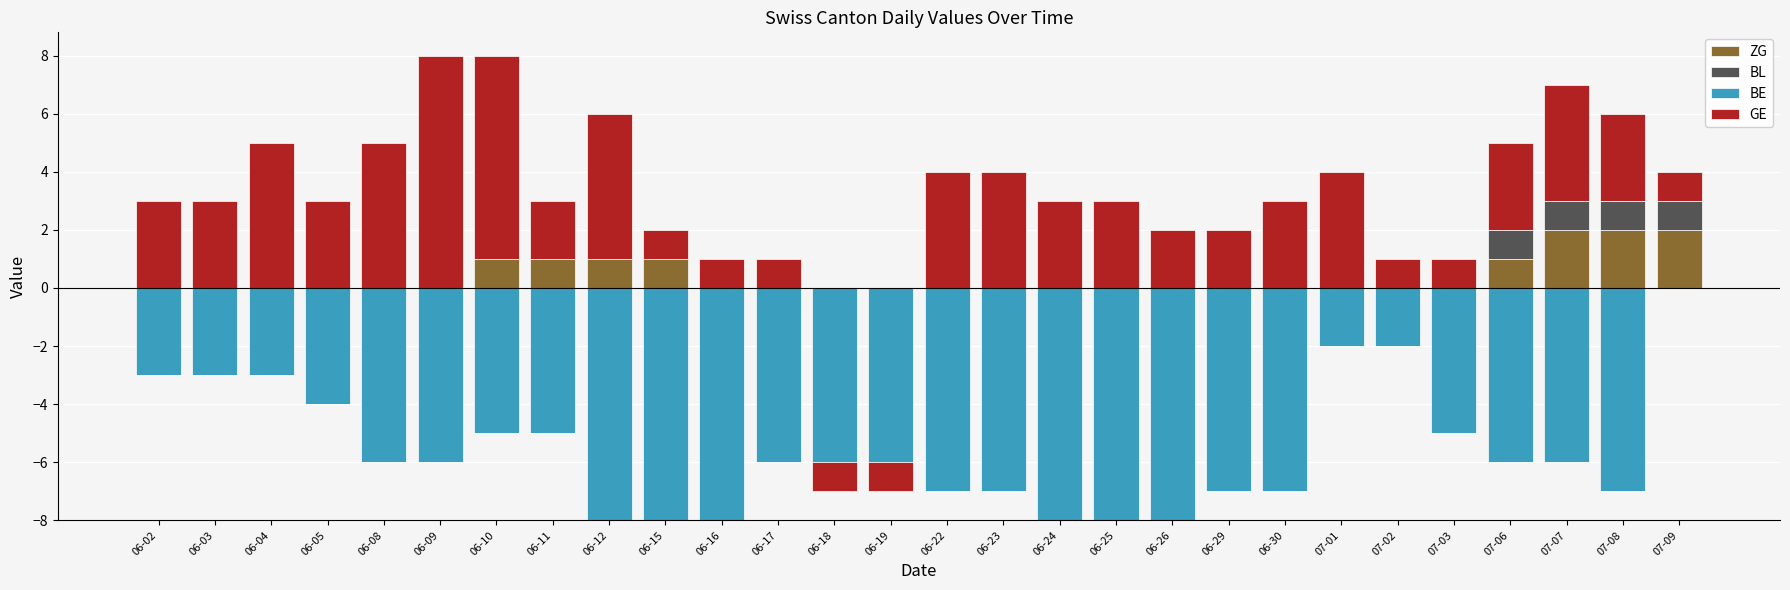

How many data points in ZG are above 0?

8